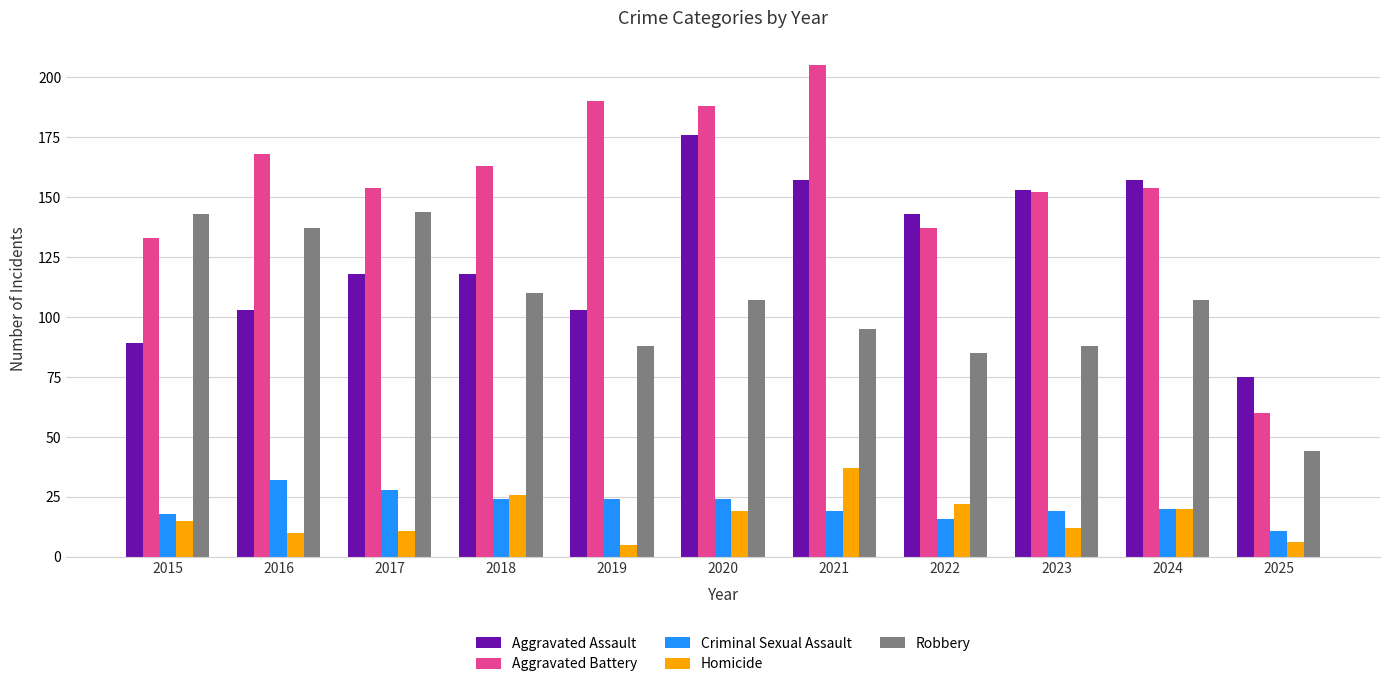

The Aggravated Battery series shows 152 at 2023. True or false?

True